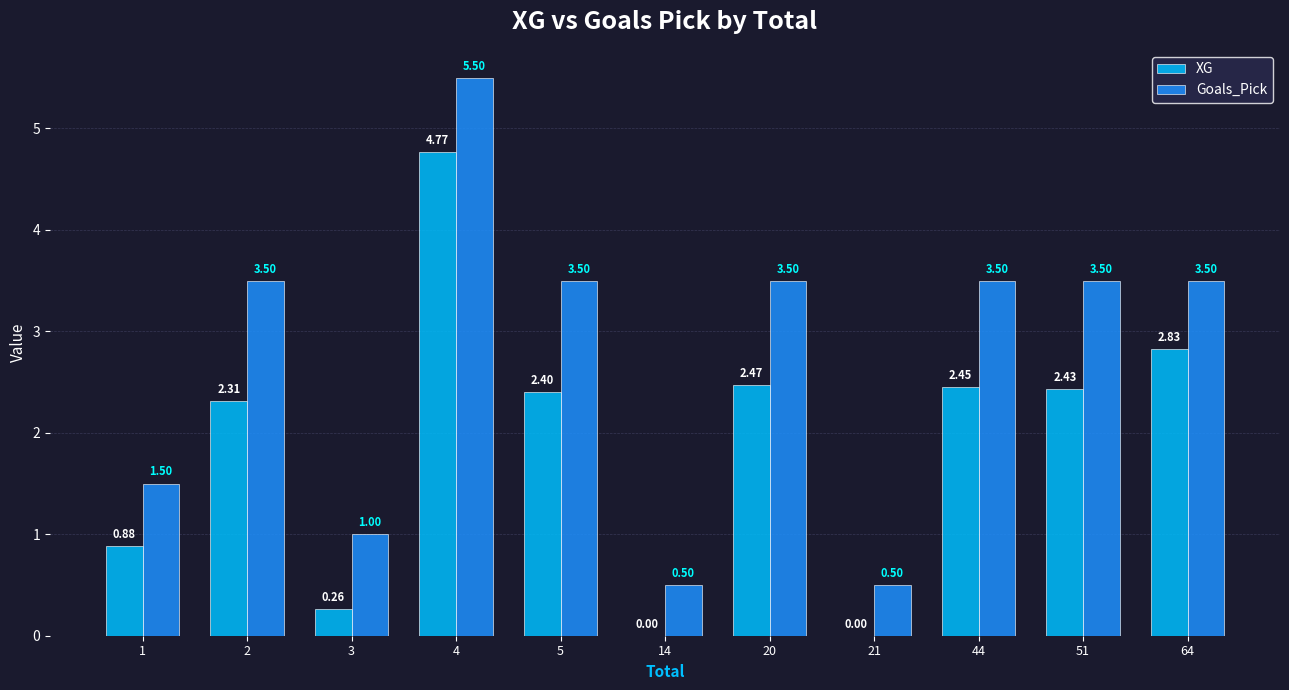

What is the greatest value displayed?

5.5